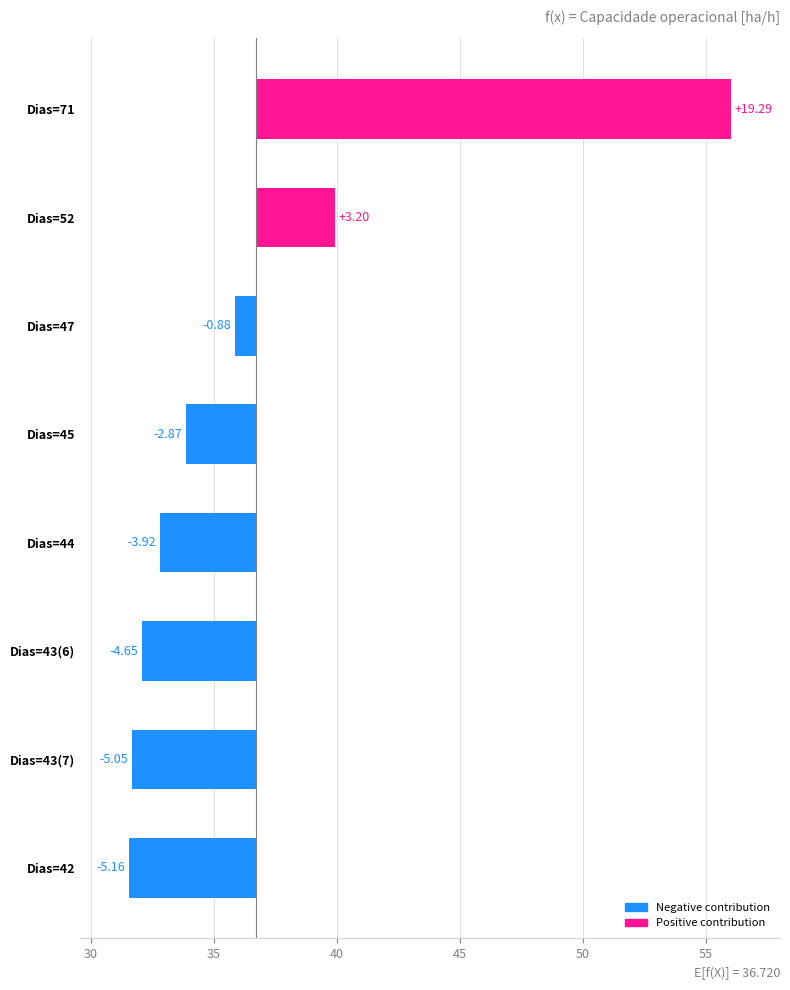

How many bars are there in total?

8